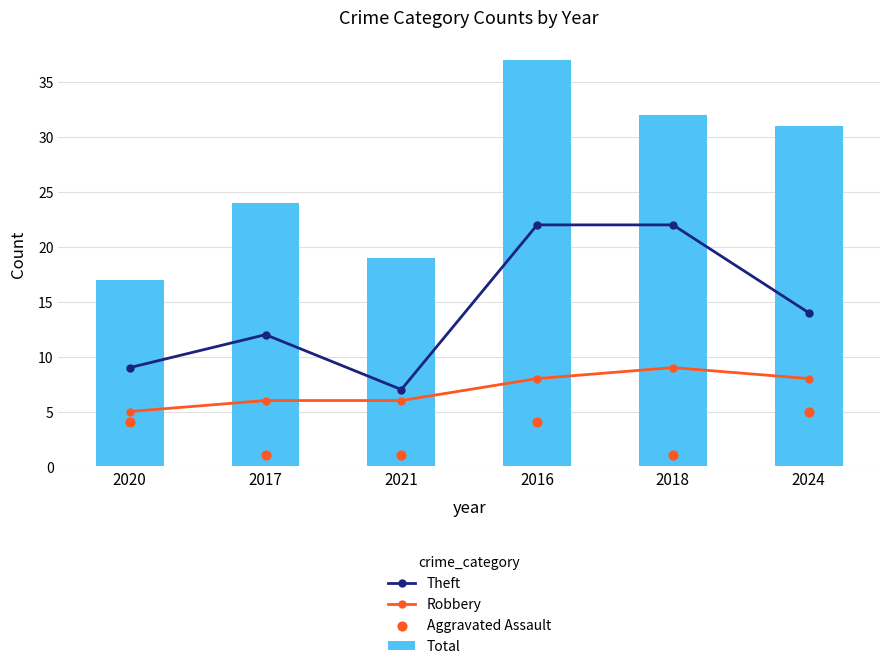

What is the total value across all series at 2020?

35